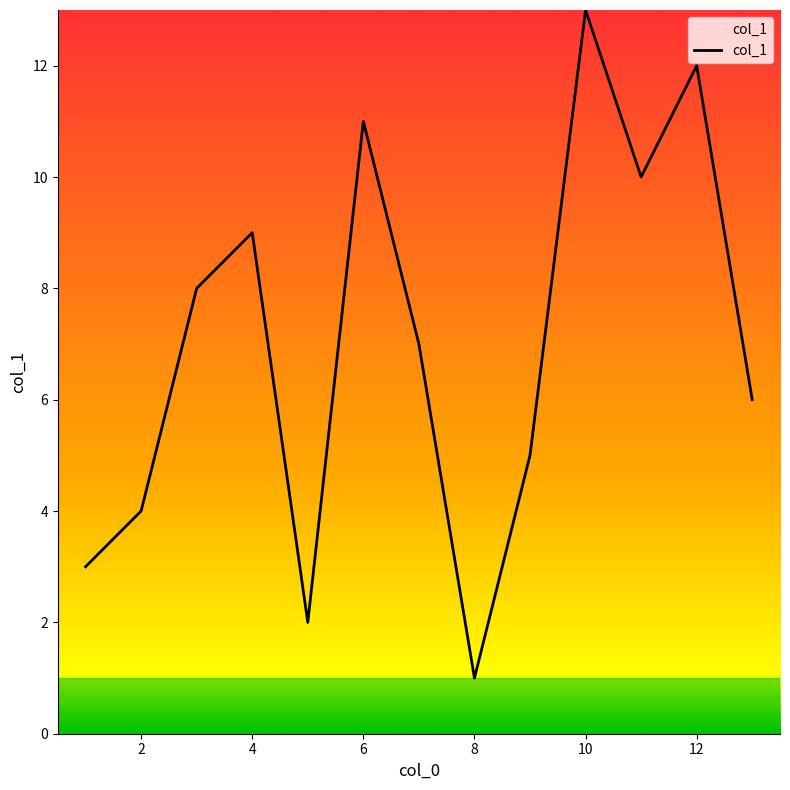

What is the maximum value shown in the chart?

13